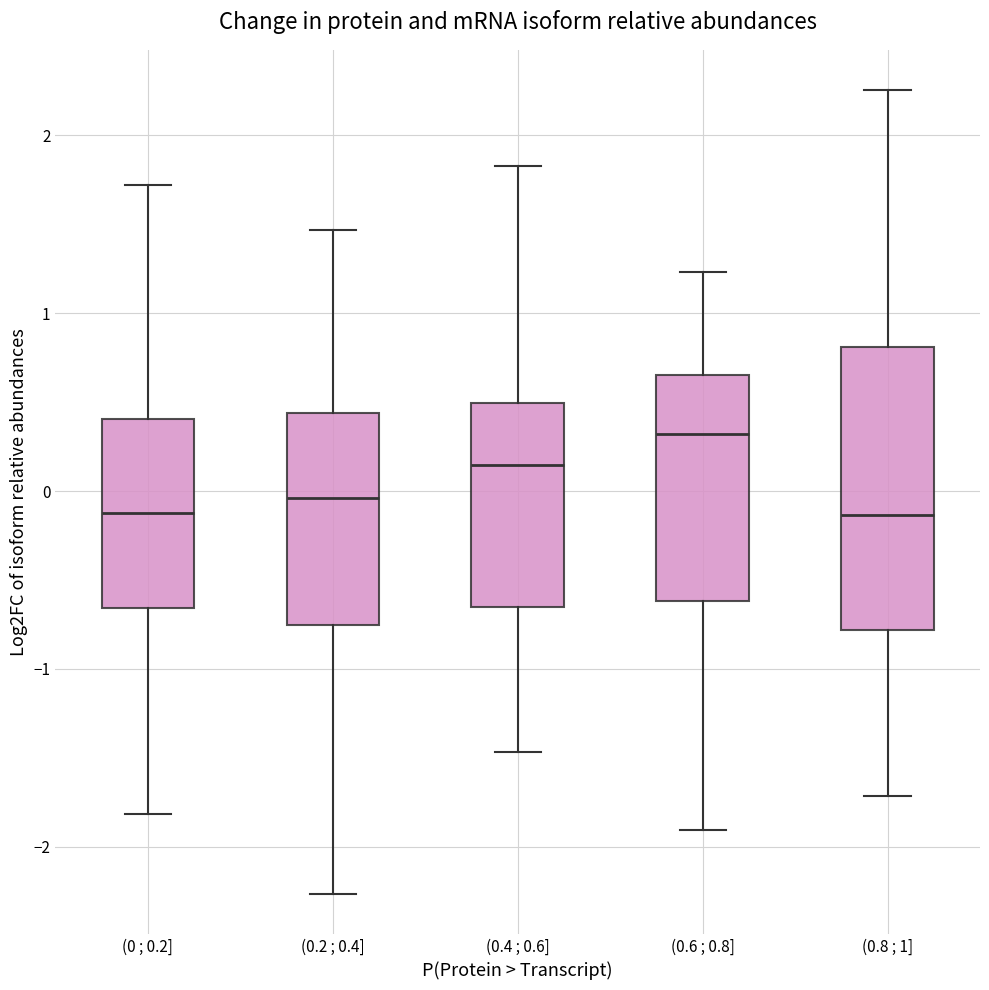

Reading left to right, read every box against the y-axis: the position of its median line, the range the box covers, and the ends of its whiskers. The values are not printed on the chart, so give them approximately, as read against the axis.

(0 ; 0.2]: median -0.1, box -0.7 to 0.4, whiskers -1.8 to 1.7
(0.2 ; 0.4]: median 0.0, box -0.8 to 0.4, whiskers -2.3 to 1.5
(0.4 ; 0.6]: median 0.1, box -0.7 to 0.5, whiskers -1.5 to 1.8
(0.6 ; 0.8]: median 0.3, box -0.6 to 0.7, whiskers -1.9 to 1.2
(0.8 ; 1]: median -0.1, box -0.8 to 0.8, whiskers -1.7 to 2.3